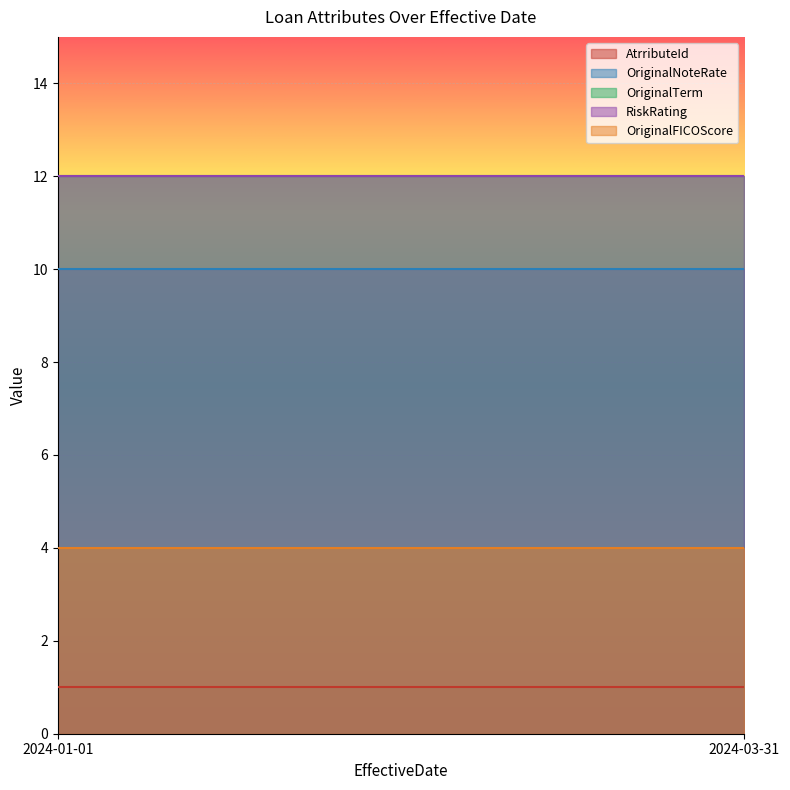

At which label is OriginalFICOScore closest to 4?

2024-01-01